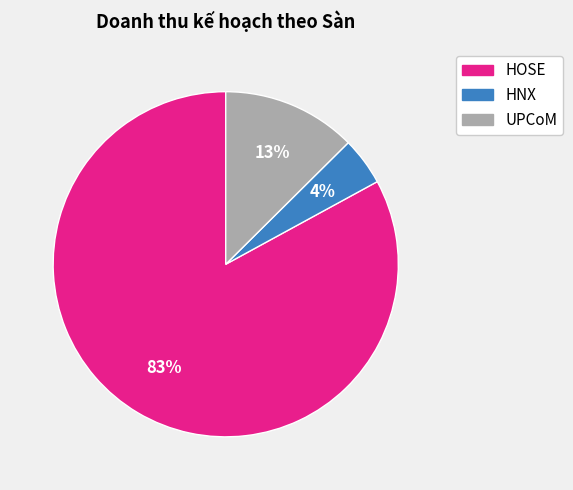

To the nearest percent, what is the average slice percentage?

33%